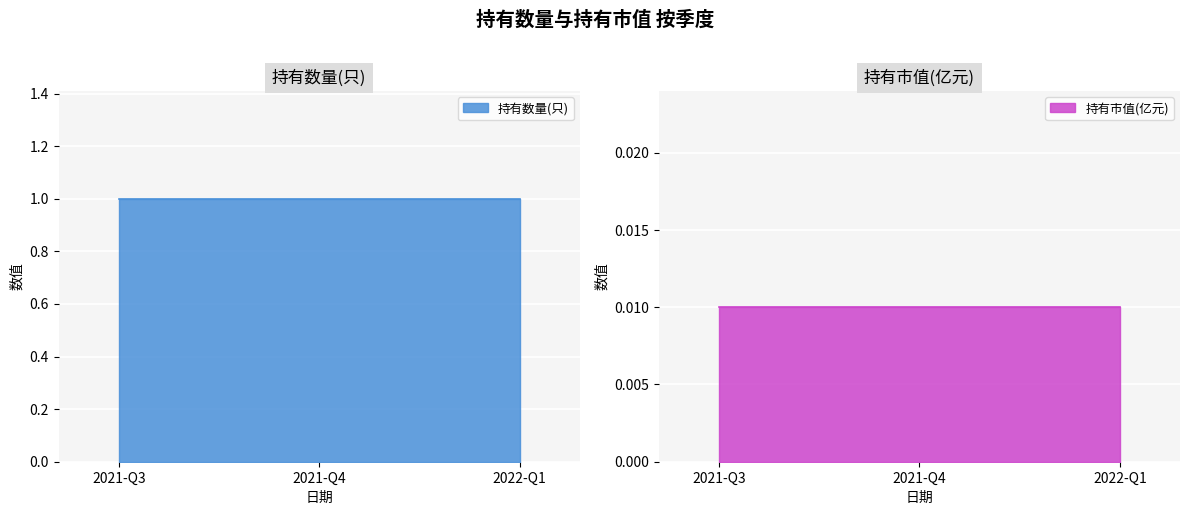

Rank the series by their average value, from lowest to highest.

持有市值(亿元), 持有数量(只)